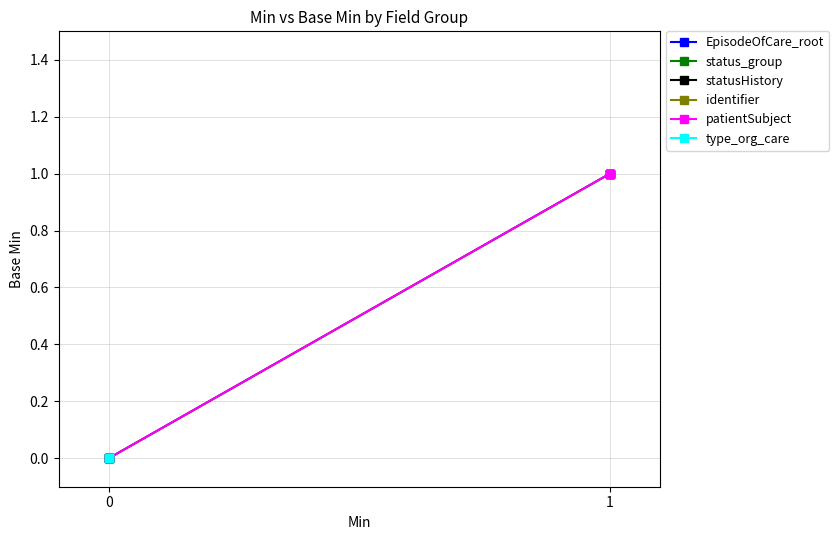

How many lines are shown in the chart?

6